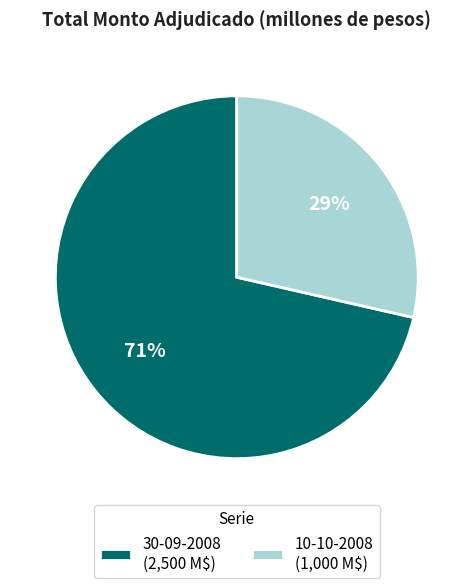

Does 30-09-2008 represent more than half of the total?

Yes